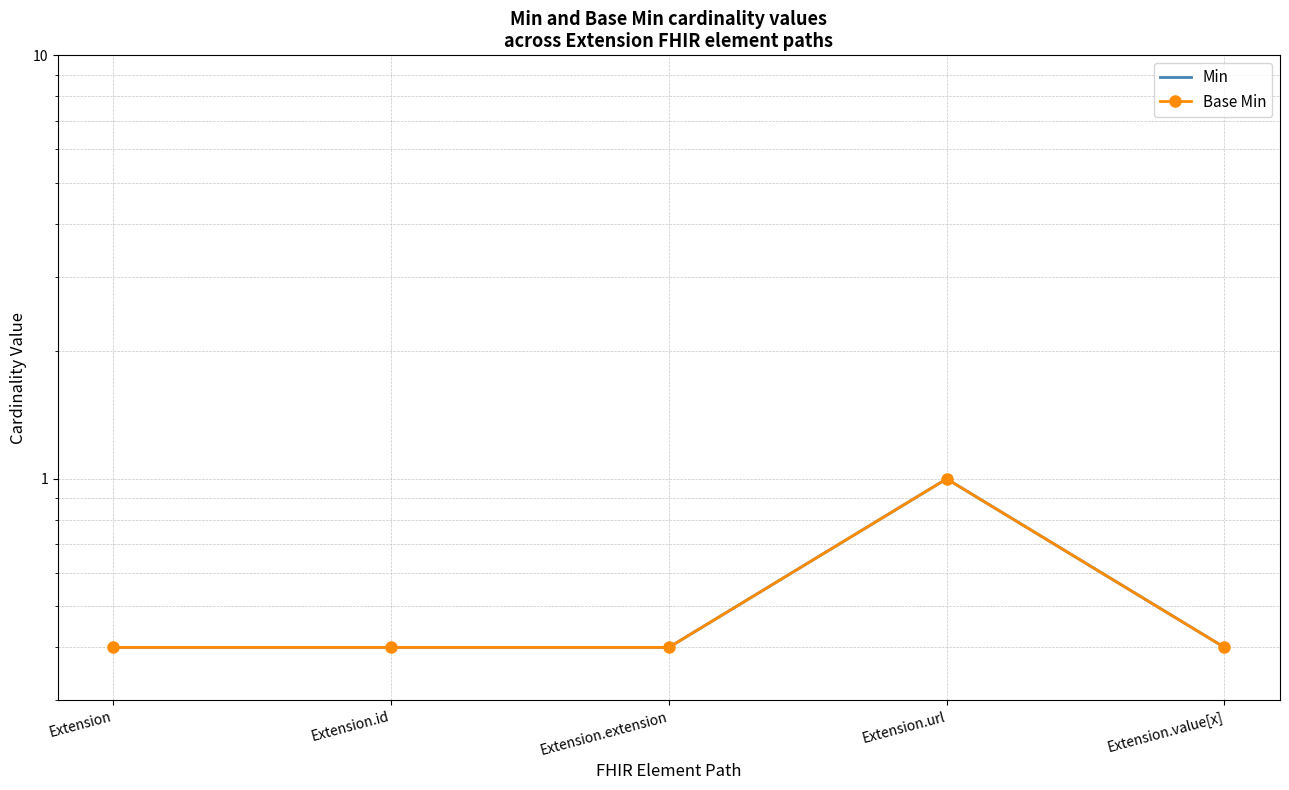

What is the maximum value shown in the chart?

1.0